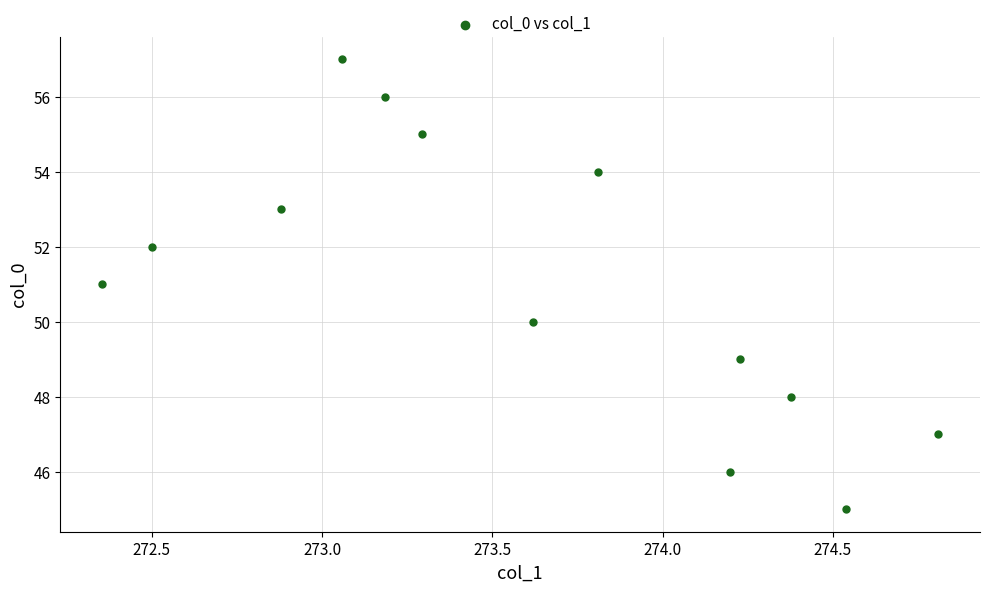

What is the range of Y values (max minus min)?

12